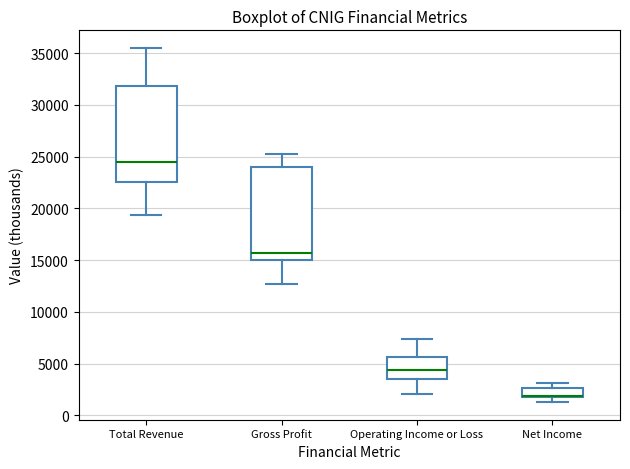

Where does the lower whisker of the box for Gross Profit end on the y-axis? The values are not printed on the chart, so give them approximately, as read against the axis.

12500